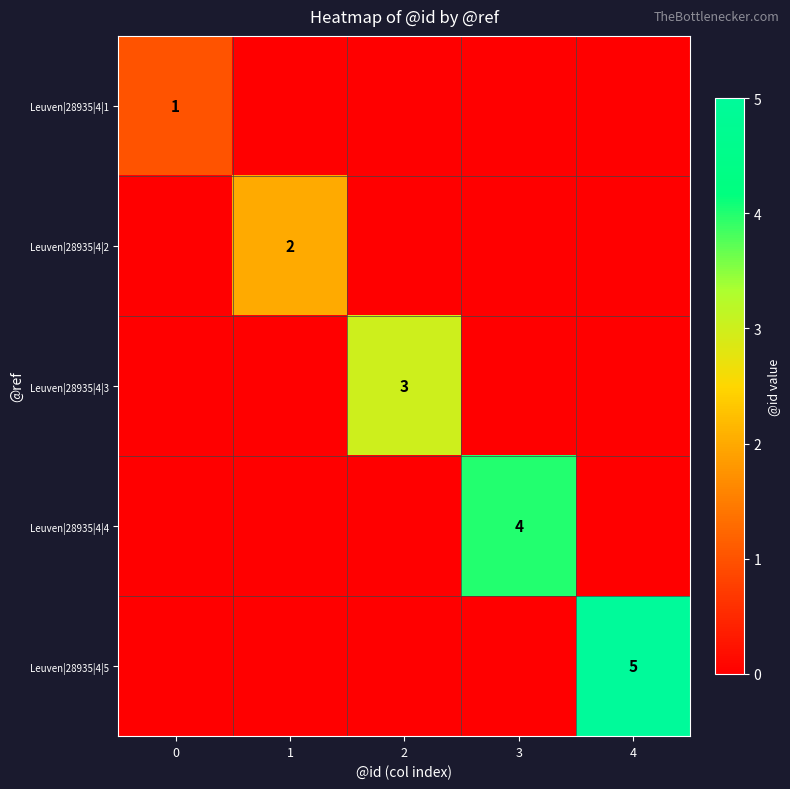

The Leuven|28935|4|2 series shows 1 at 1. True or false?

False